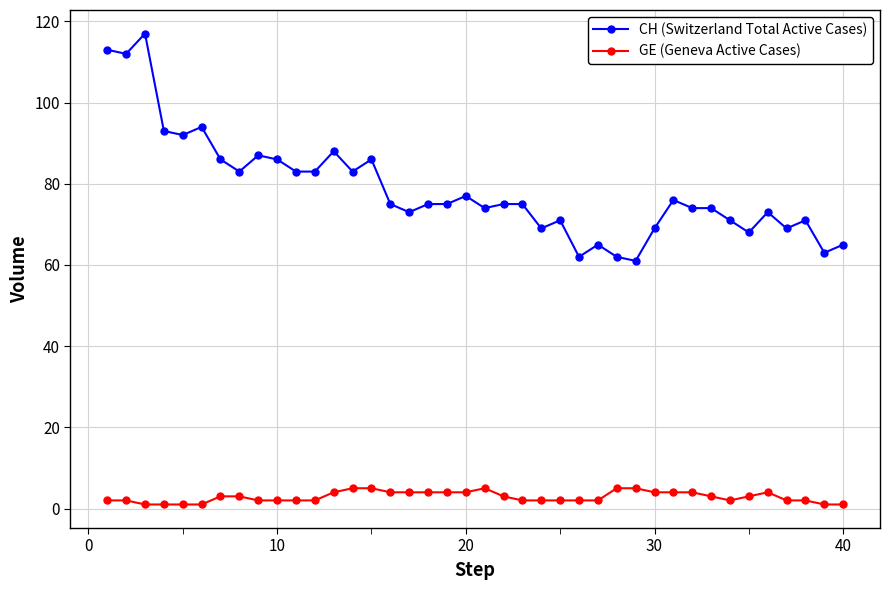

What is the difference between the maximum and minimum values in the CH (Switzerland Total Active Cases) series?

56